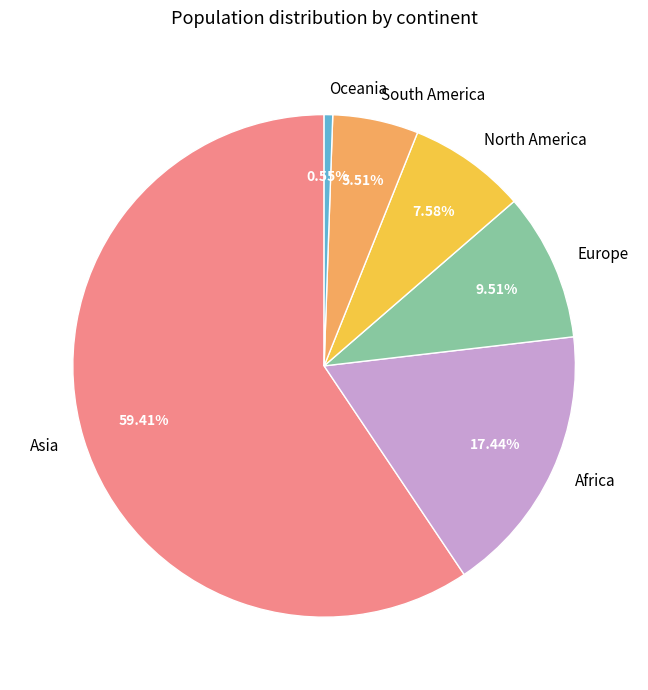

Which has a higher value, South America or Asia?

Asia